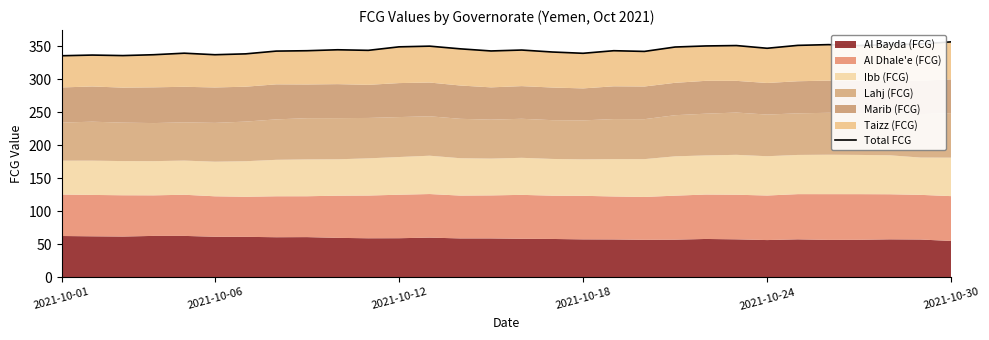

What position from the right is 8?

22